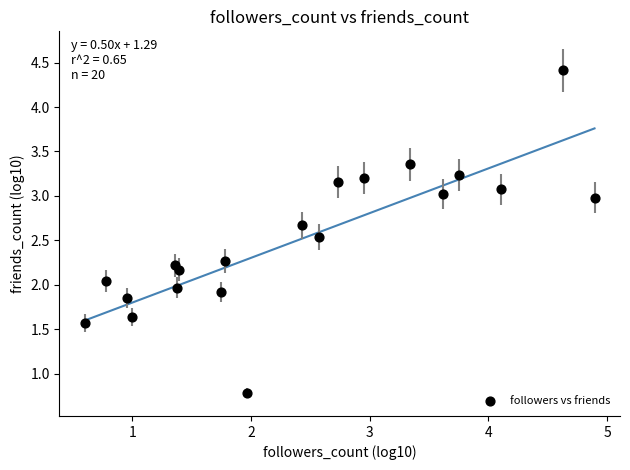

What is the range of X values (max minus min)?

4.3